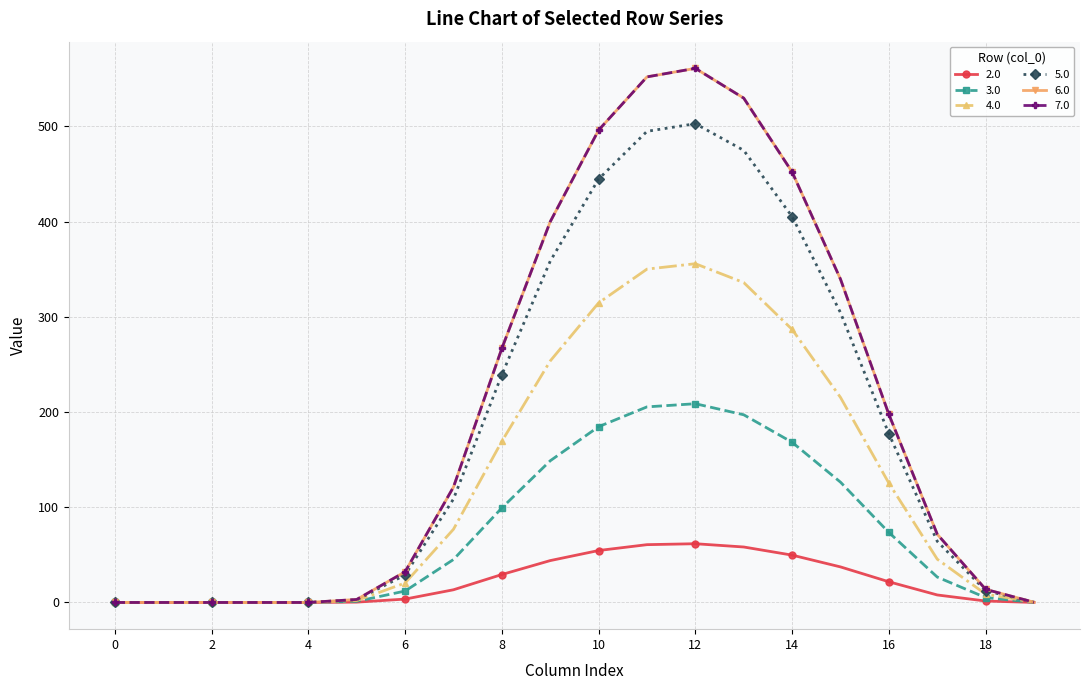

True or false: 4.0 and 6.0 cross at least once.

False